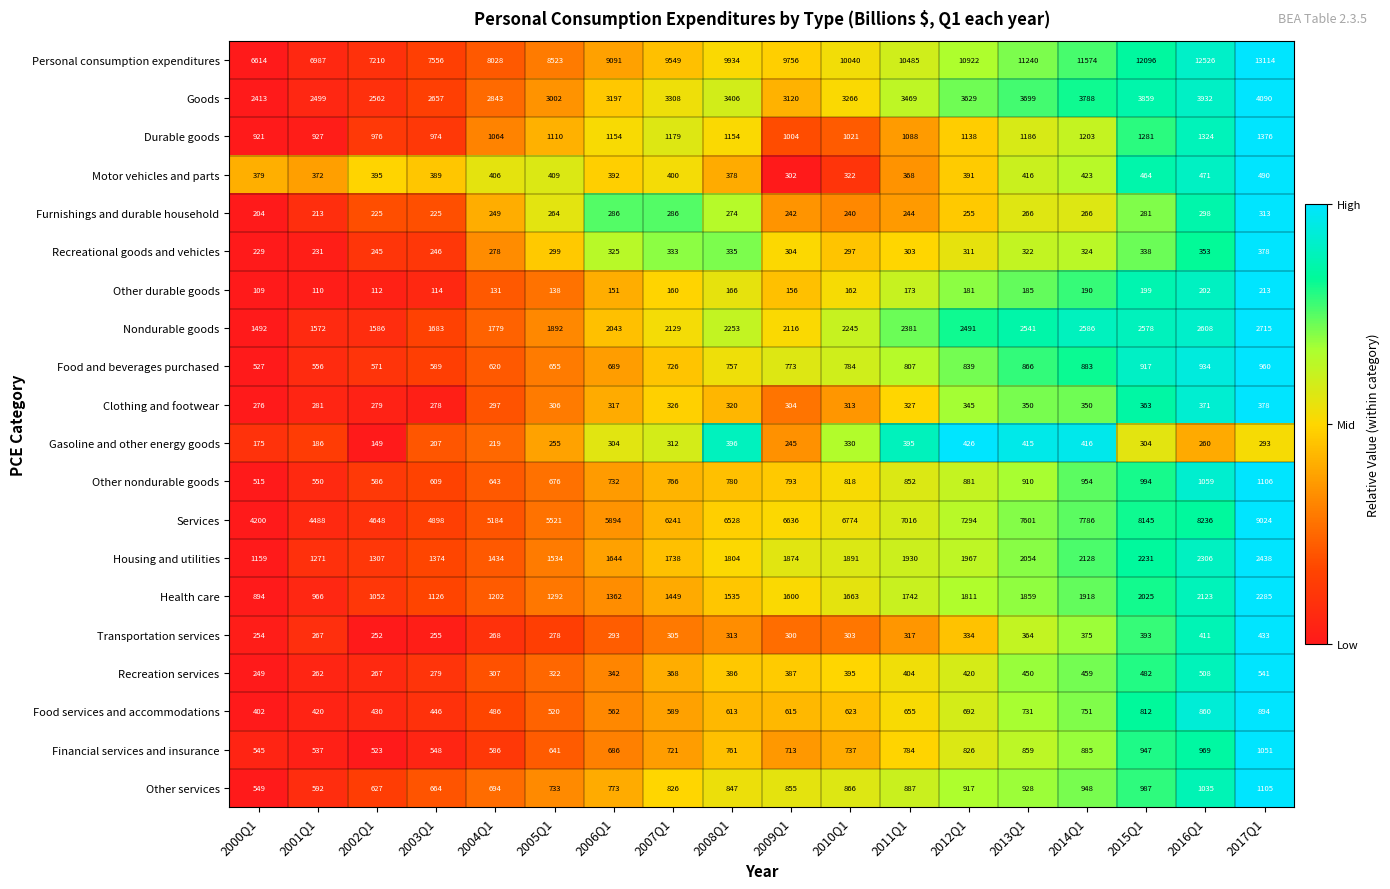

What is the difference between the highest and lowest values at 2003Q1?

7442